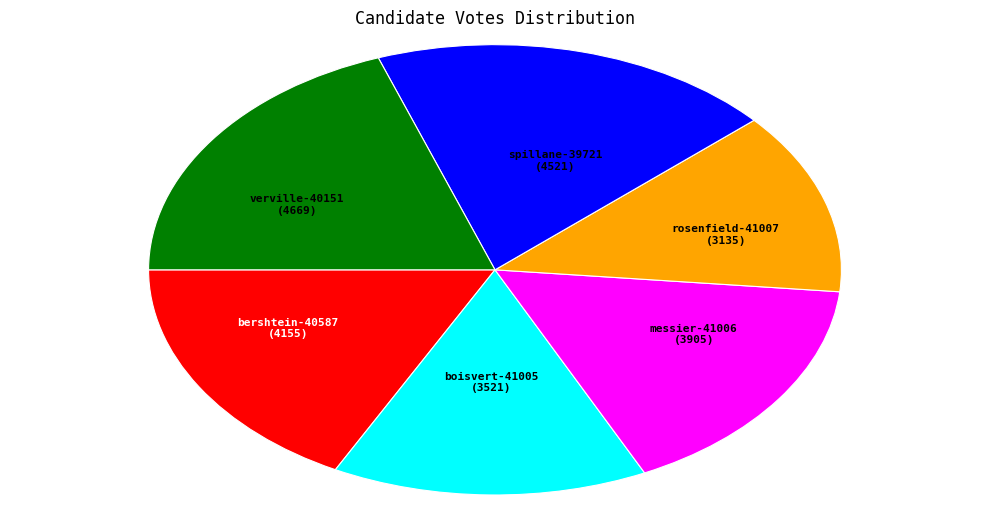

Does any single category account for the majority?

No